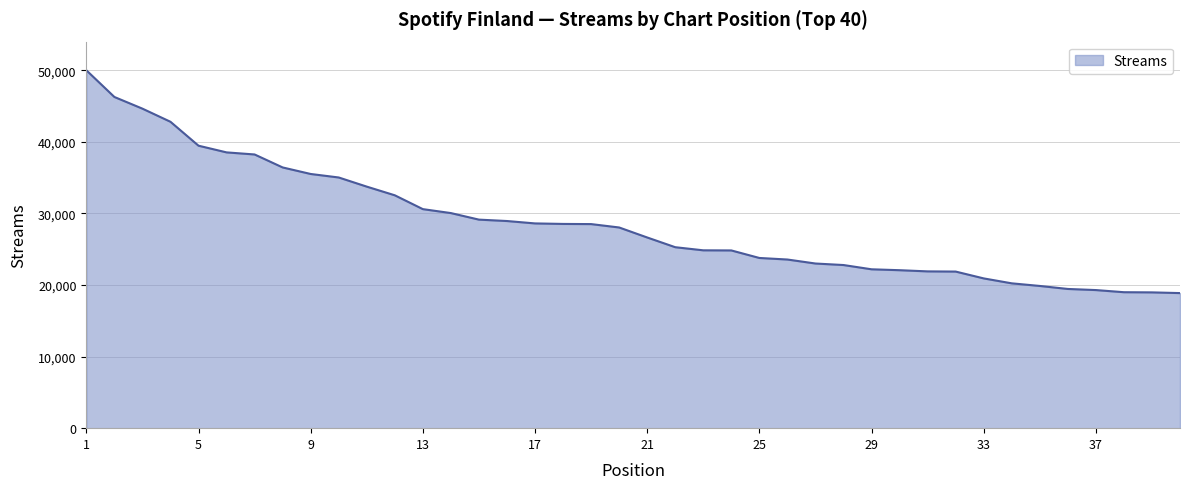

What is the smallest value displayed?

18865